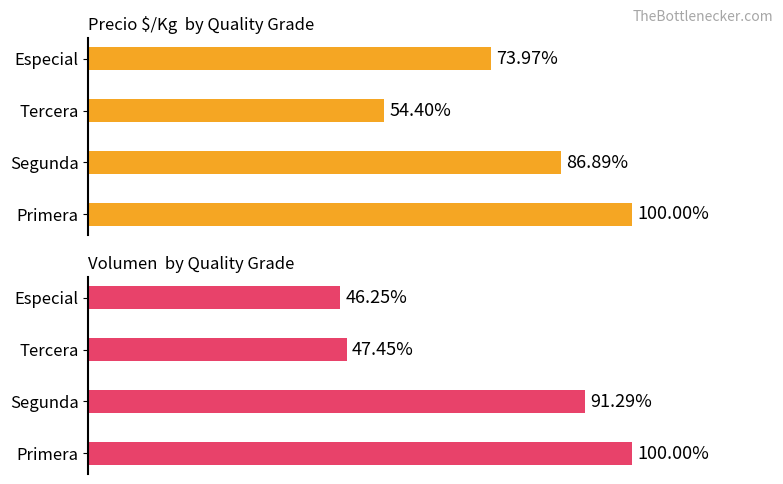

List the series in order of their overall mean, highest first.

Precio $/Kg, Volumen